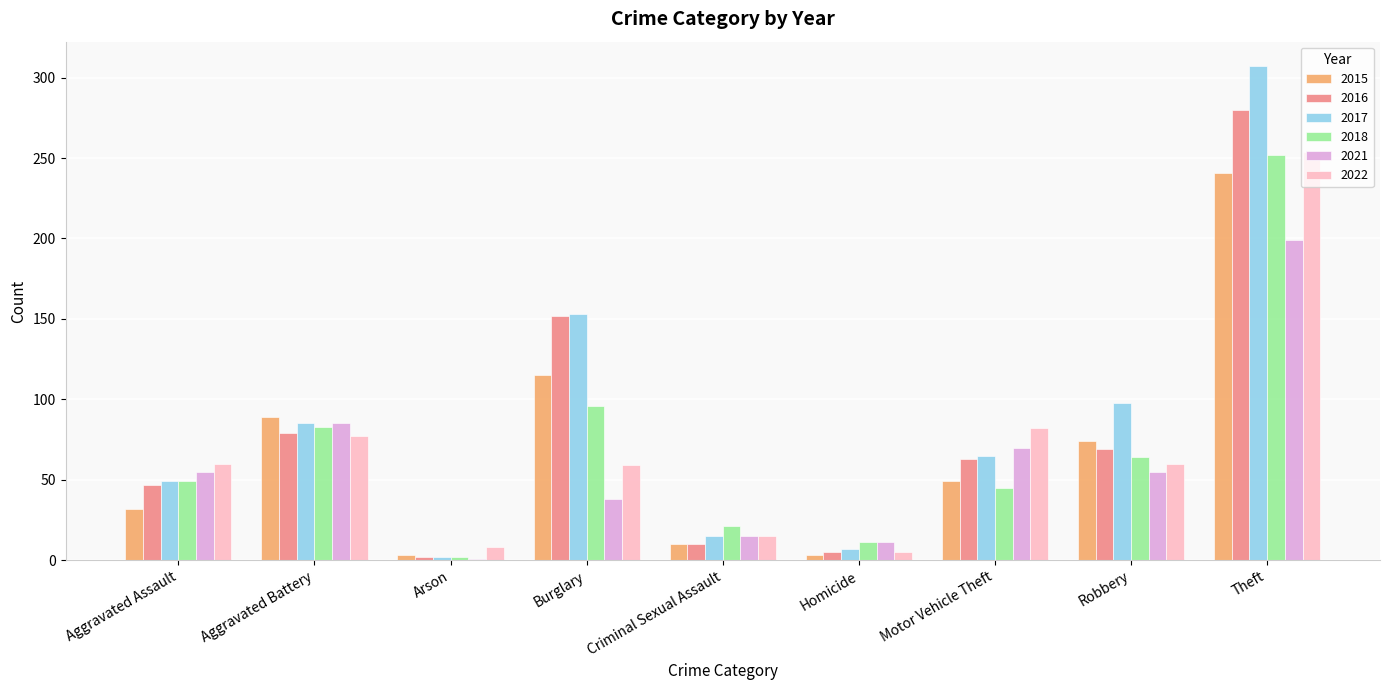

True or false: 2017 has a value of 86 at Aggravated Assault.

False